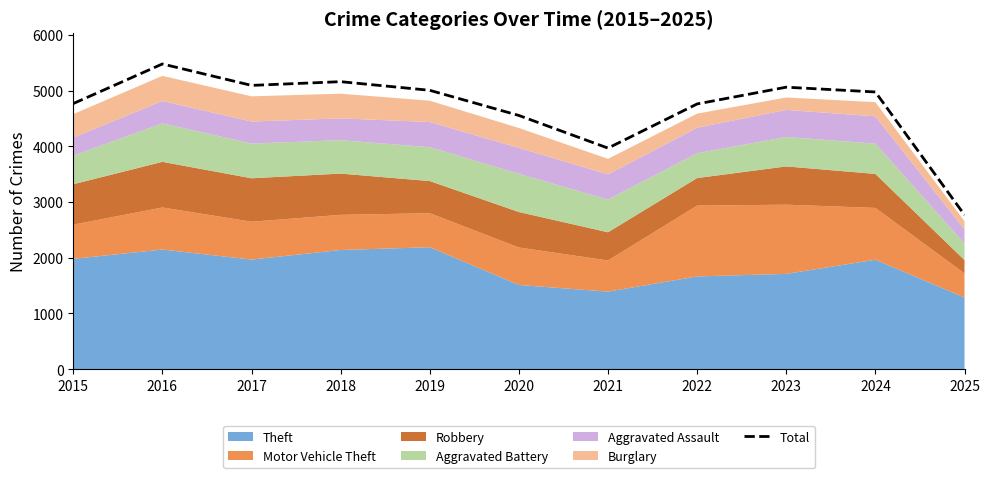

Which category has the lowest value across all series?

2025